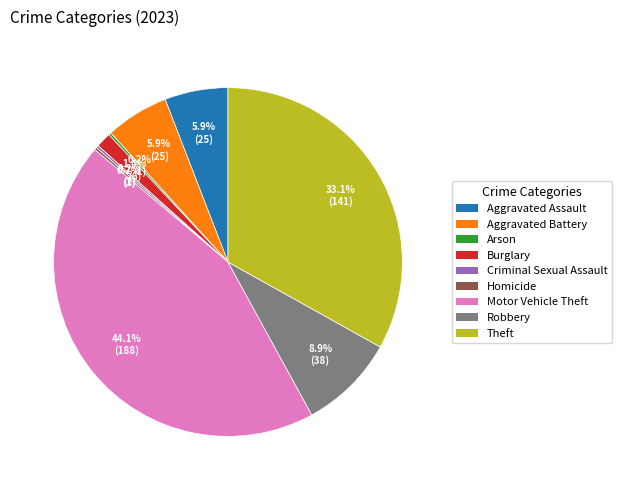

The Theft slice represents 33% of the pie. True or false?

True